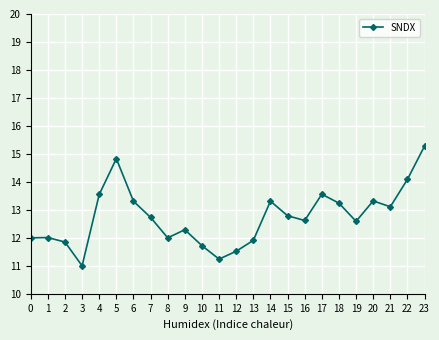

What is the average value?

13.9